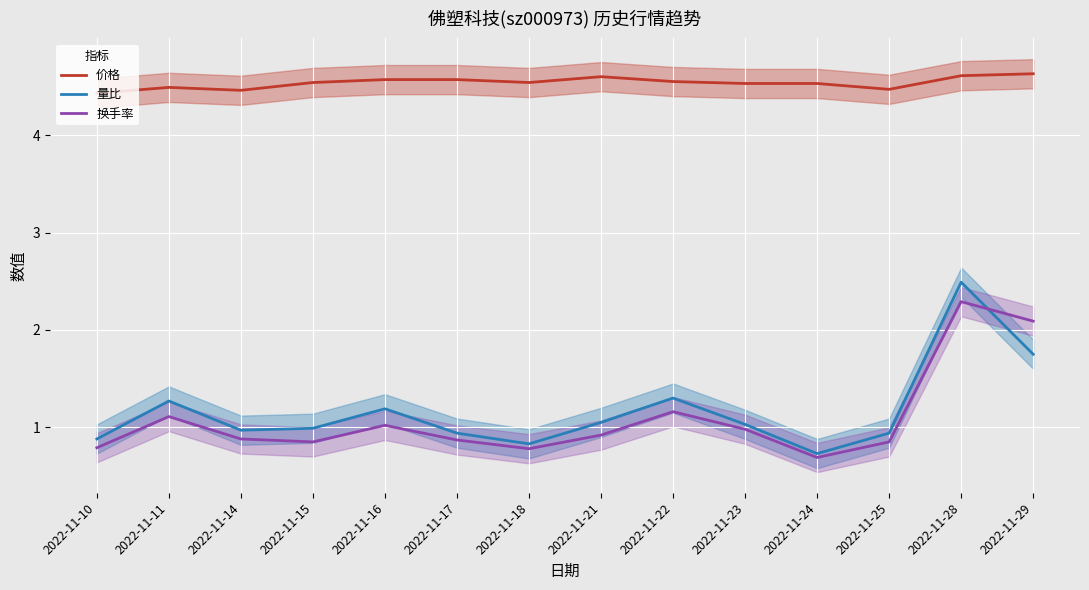

Reading left to right, list all the values displayed in this chart.

价格: 4.4	4.5	4.5	4.5	4.6	4.6	4.5	4.6	4.5	4.5	4.5	4.5	4.6	4.6
量比: 0.9	1.3	1.0	1.0	1.2	0.9	0.8	1.1	1.3	1.0	0.7	0.9	2.5	1.8
换手率: 0.8	1.1	0.9	0.8	1.0	0.9	0.8	0.9	1.2	1.0	0.7	0.8	2.3	2.1